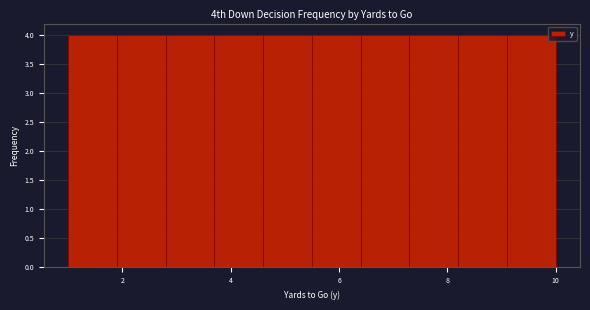

Reading left to right, transcribe this chart: for each bar, give the range it covers on the x-axis and its height. Neither the bar edges nor the heights are printed on the chart, so give them approximately, as read against the axes.

1.0 to 1.9: 4
1.9 to 2.8: 4
2.8 to 3.7: 4
3.7 to 4.6: 4
4.6 to 5.5: 4
5.5 to 6.4: 4
6.4 to 7.3: 4
7.3 to 8.2: 4
8.2 to 9.1: 4
9.1 to 10.0: 4